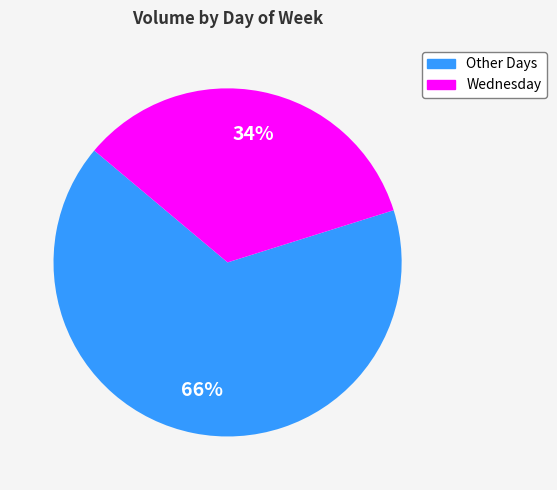

Which category has the biggest portion of the pie?

Other Days